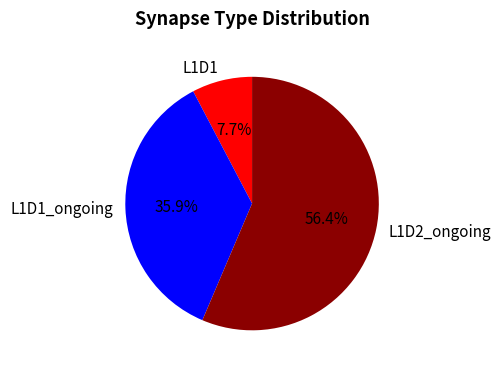

To the nearest percent, what is the average slice percentage?

33%